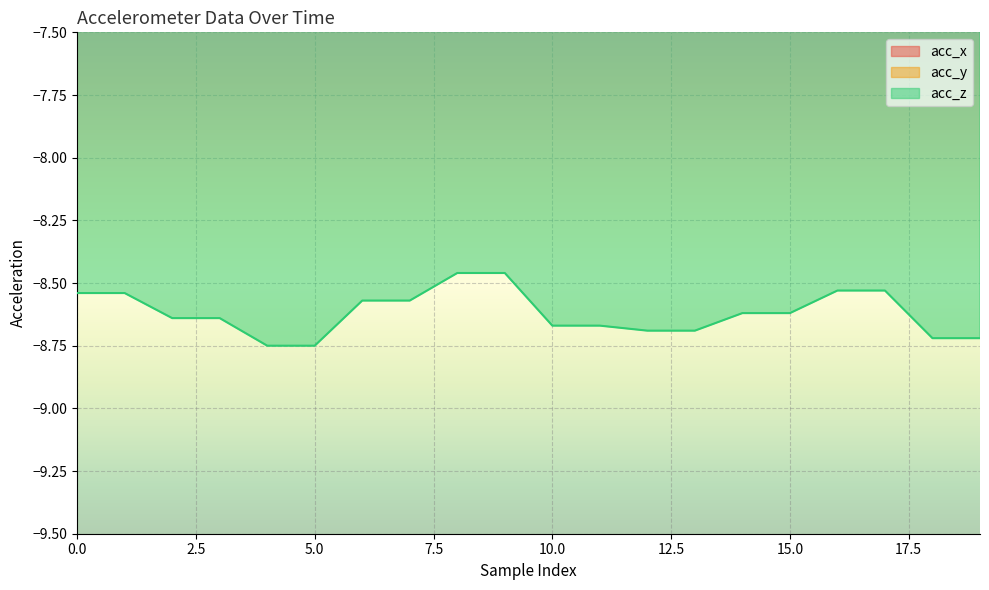

True or false: acc_z has a value of -13.8 at 18.

False